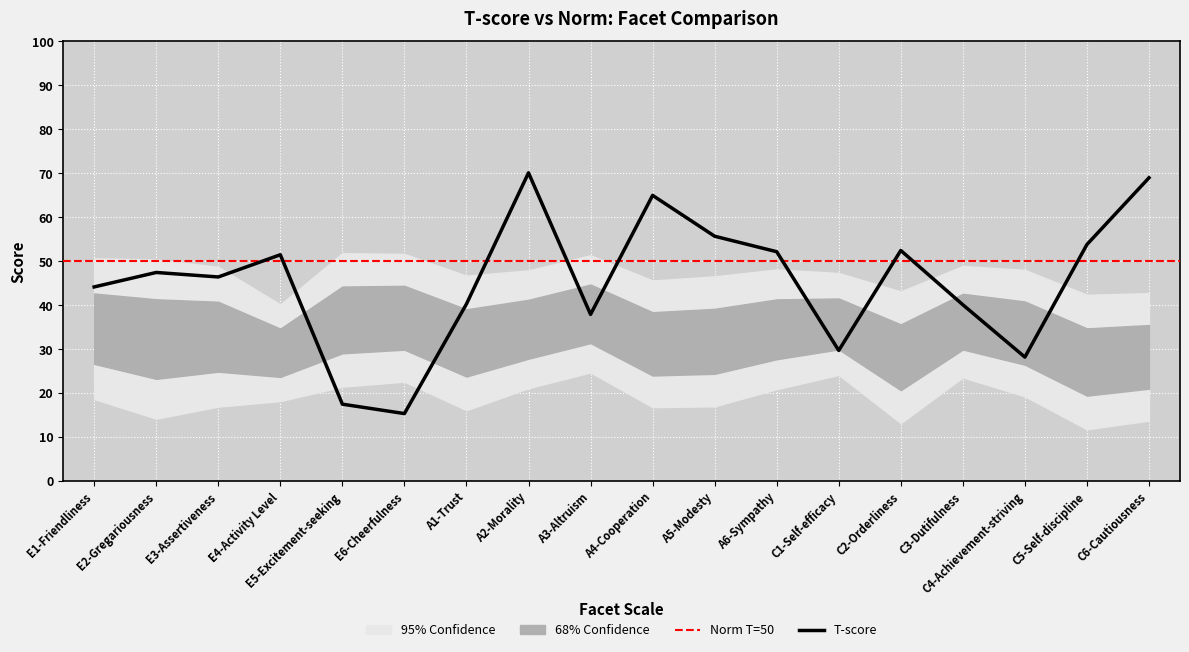

Reading right to left, what are all the values shown in this chart?

T-score: C6-Cautiousness=69.0	C5-Self-discipline=53.8	C4-Achievement-striving=28.2	C3-Dutifulness=40.1	C2-Orderliness=52.5	C1-Self-efficacy=29.7	A6-Sympathy=52.2	A5-Modesty=55.7	A4-Cooperation=65.0	A3-Altruism=37.9	A2-Morality=70.1	A1-Trust=40.3	E6-Cheerfulness=15.4	E5-Excitement-seeking=17.5	E4-Activity Level=51.5	E3-Assertiveness=46.4	E2-Gregariousness=47.5	E1-Friendliness=44.2
Norm Mean: C6-Cautiousness=28.3	C5-Self-discipline=27.1	C4-Achievement-striving=33.7	C3-Dutifulness=36.3	C2-Orderliness=28.2	C1-Self-efficacy=35.7	A6-Sympathy=34.5	A5-Modesty=31.8	A4-Cooperation=31.2	A3-Altruism=38.0	A2-Morality=34.5	A1-Trust=31.4	E6-Cheerfulness=37.1	E5-Excitement-seeking=36.7	E4-Activity Level=29.2	E3-Assertiveness=32.8	E2-Gregariousness=32.3	E1-Friendliness=34.7
Norm SD: C6-Cautiousness=7.2	C5-Self-discipline=7.6	C4-Achievement-striving=7.2	C3-Dutifulness=6.3	C2-Orderliness=7.5	C1-Self-efficacy=5.8	A6-Sympathy=6.8	A5-Modesty=7.4	A4-Cooperation=7.2	A3-Altruism=6.7	A2-Morality=6.7	A1-Trust=7.6	E6-Cheerfulness=7.3	E5-Excitement-seeking=7.6	E4-Activity Level=5.5	E3-Assertiveness=7.9	E2-Gregariousness=9.0	E1-Friendliness=8.0